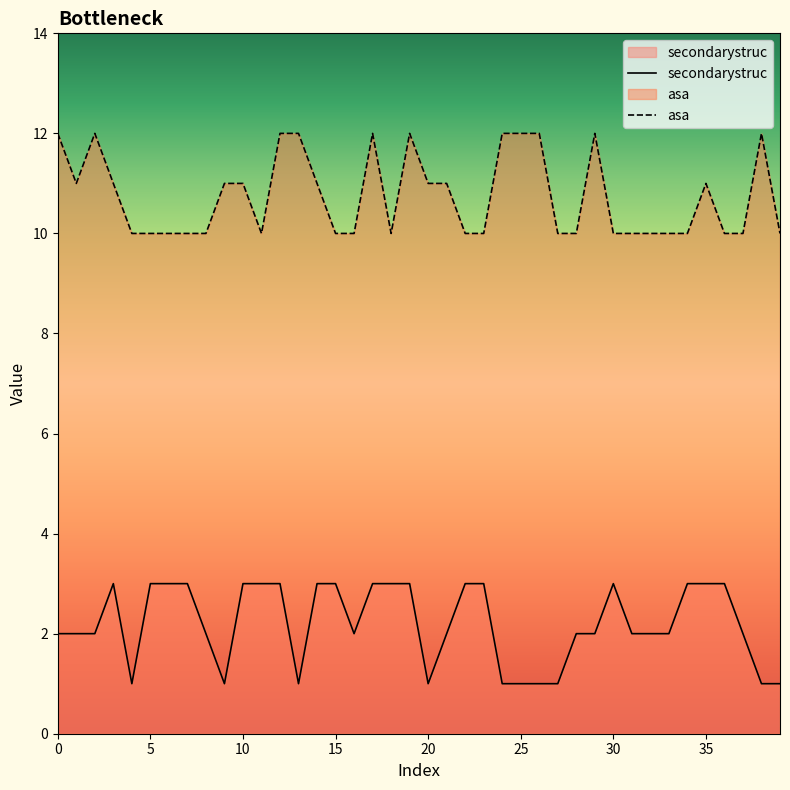

True or false: secondarystruc and asa cross at least once.

False